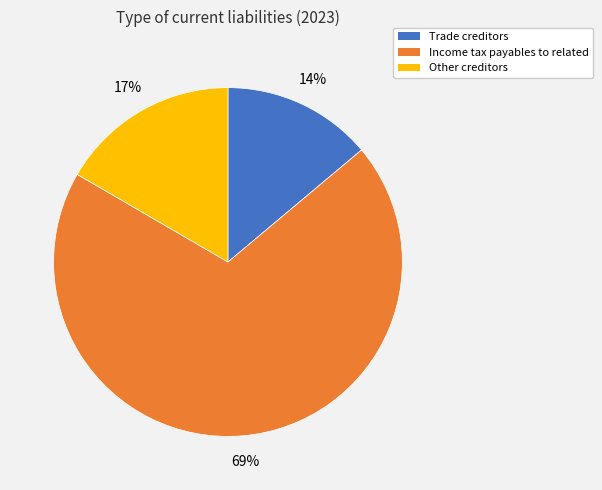

Between Income tax payables to related and Trade creditors, which is larger?

Income tax payables to related